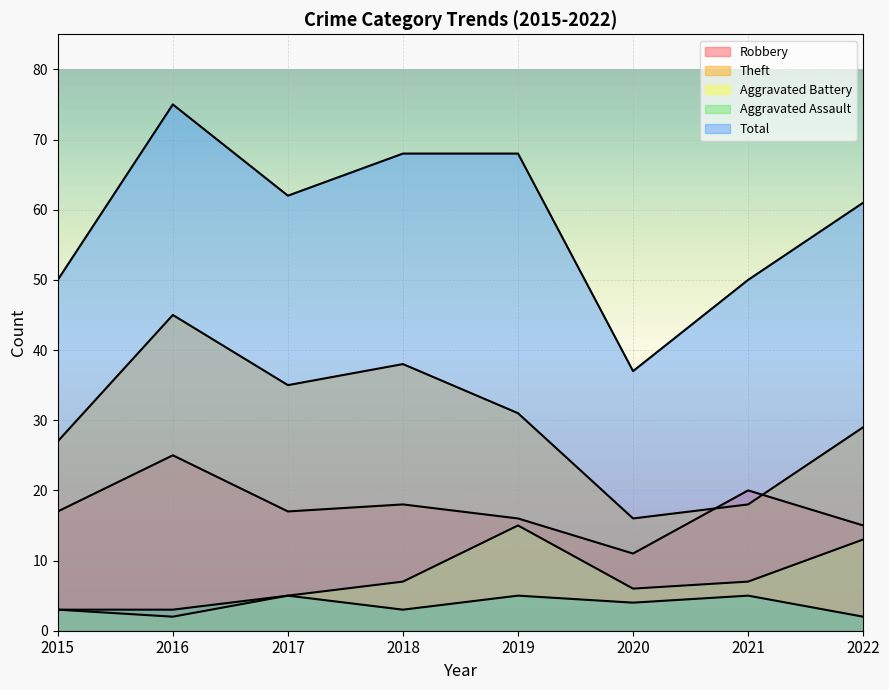

How many categories are shown in the chart?

8